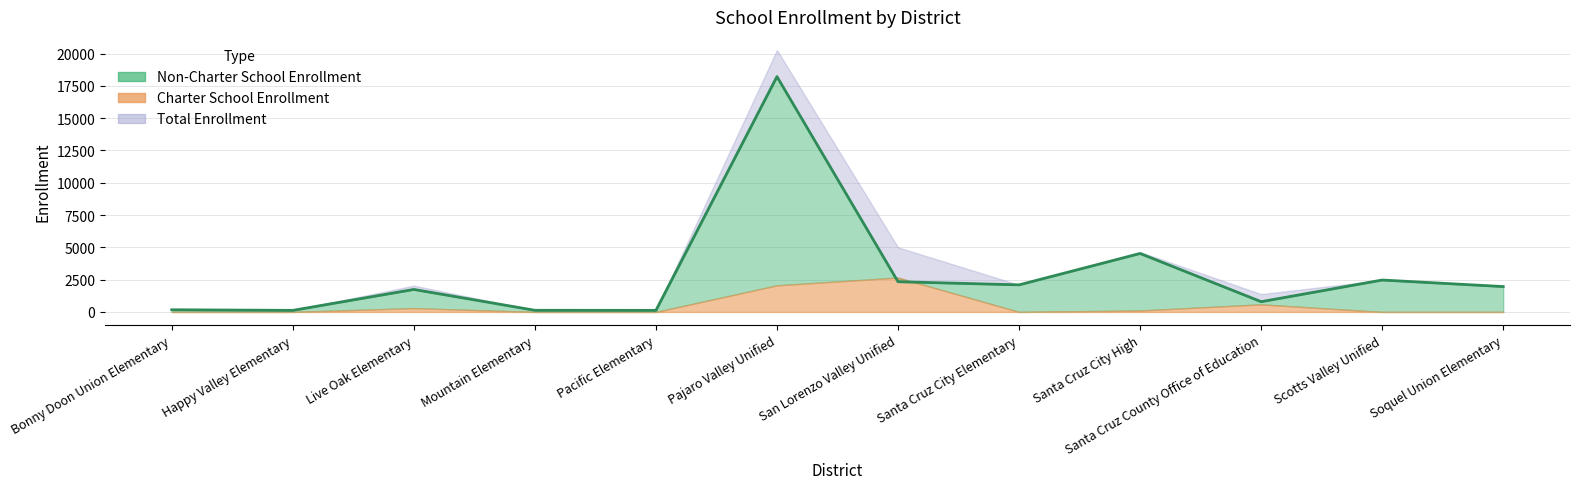

Is it true that the value at Pajaro Valley Unified is 7364?

False